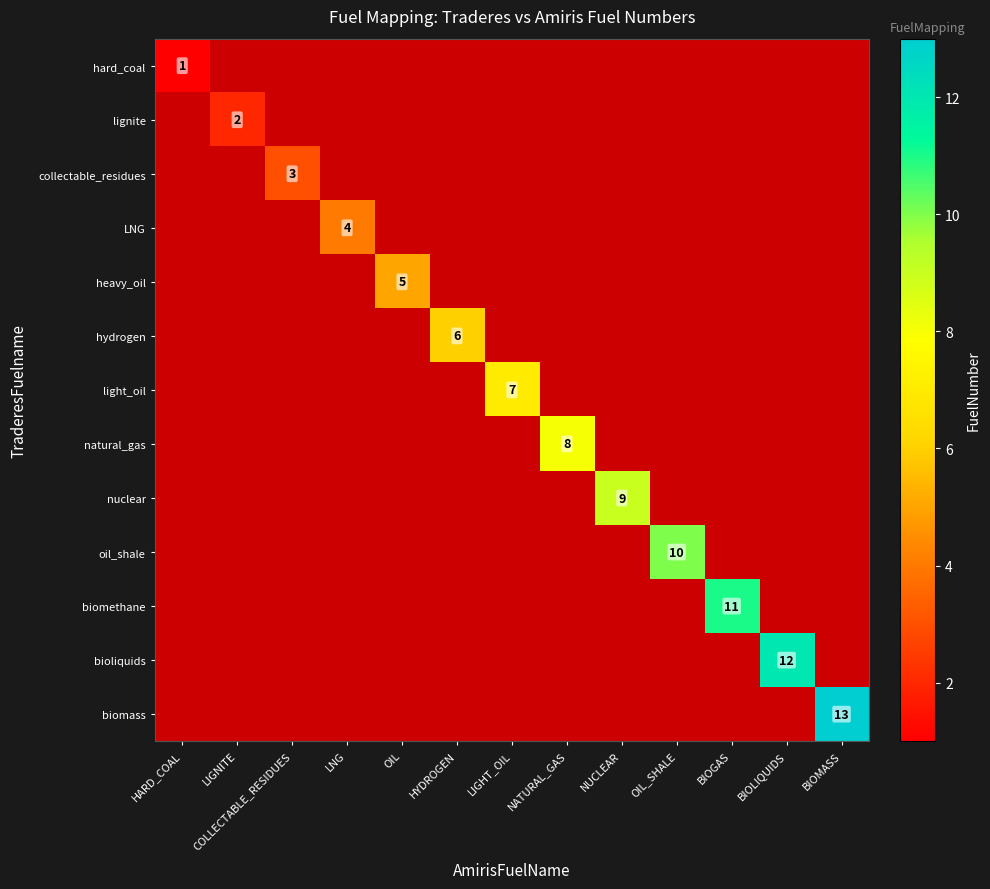

The value of light_oil at LIGHT_OIL is 7. True or false?

True